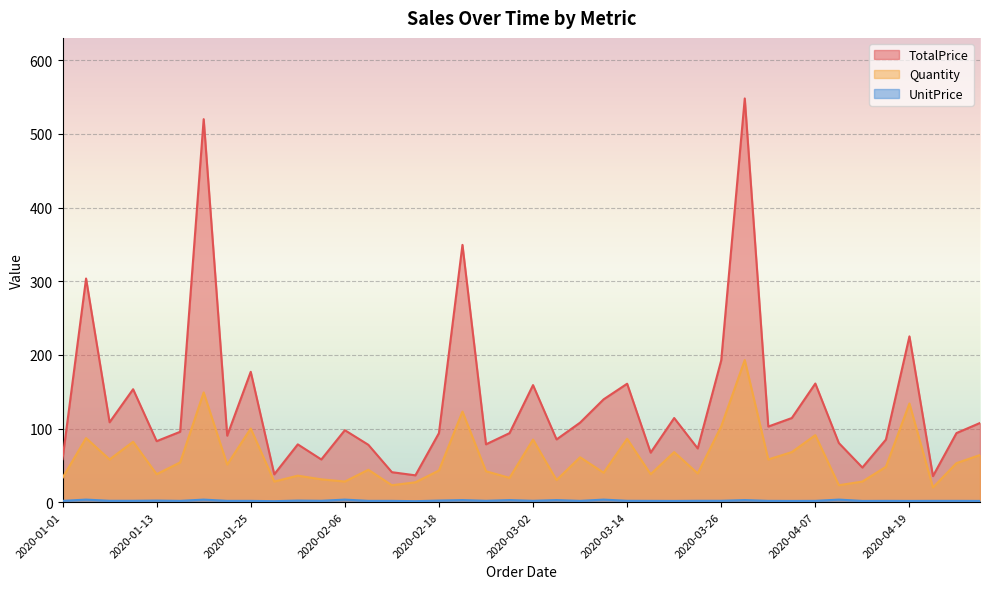

What value does the Quantity series have at 2020-01-19?

149.0